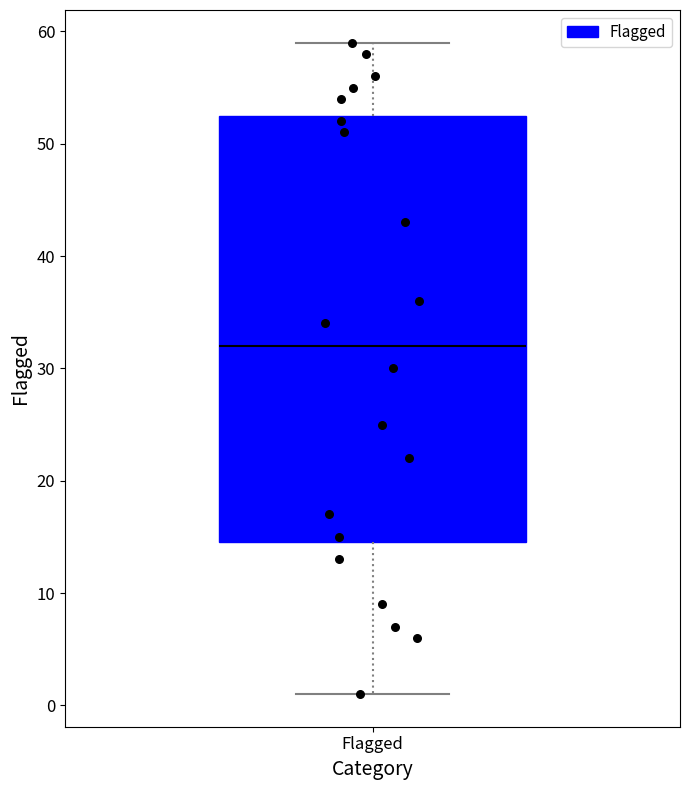

Where is the lower edge of the box for Flagged on the y-axis? The values are not printed on the chart, so give them approximately, as read against the axis.

15